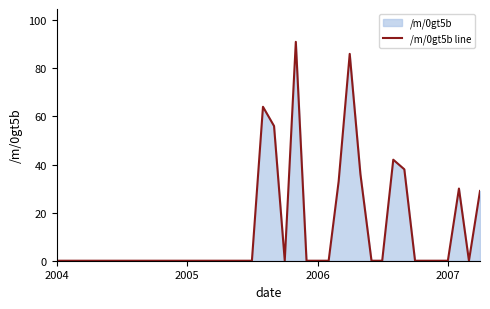

Reading right to left, extract all data points from this chart.

29	0	30	0	0	0	0	38	42	0	0	36	86	33	0	0	0	91	0	56	64	0	0	0	0	0	0	0	0	0	0	0	0	0	0	0	0	0	0	0